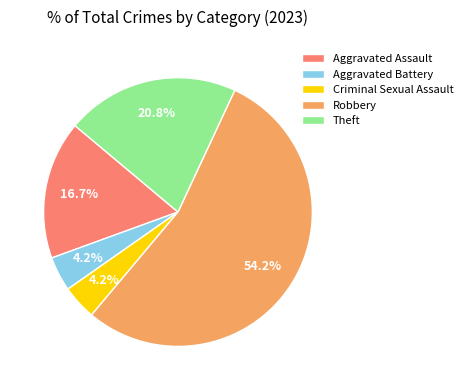

To the nearest percent, what is the difference between the Theft and Robbery slice percentages?

33%